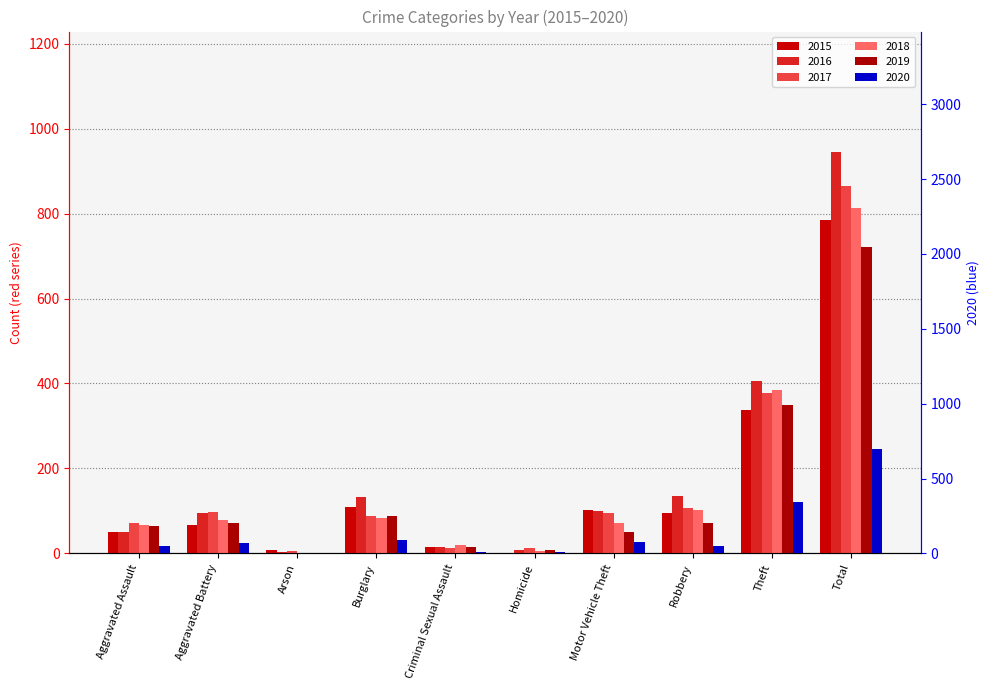

How many data points in 2018 are less than 79?

5